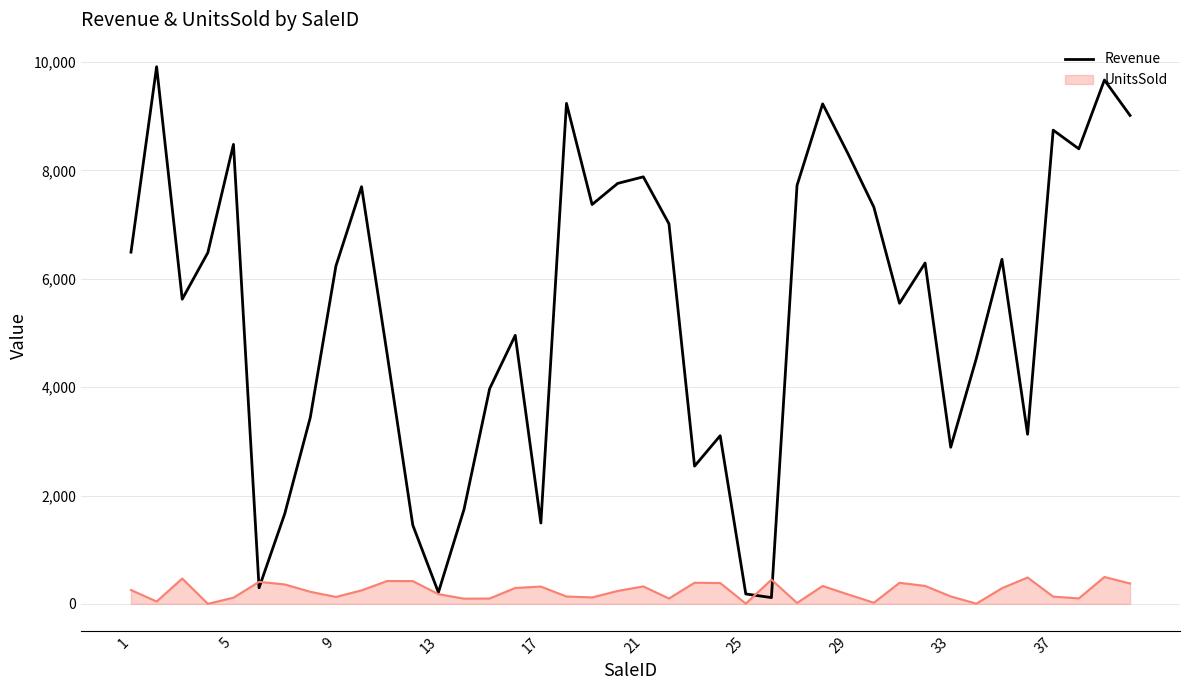

What is the maximum value for Revenue?

9914